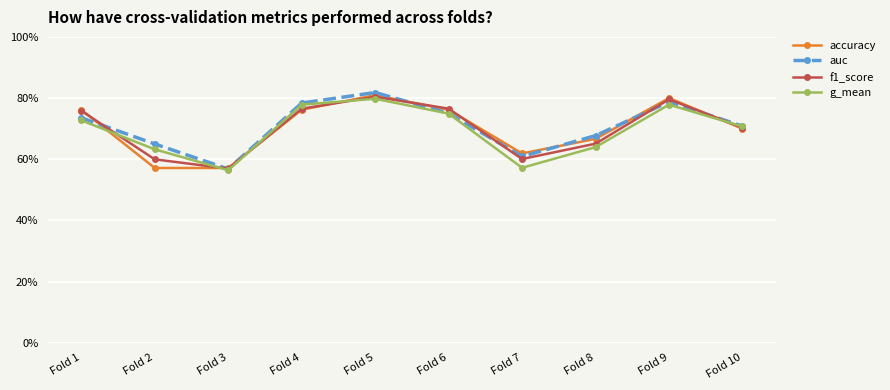

At which label is f1_score closest to 0?

Fold 3